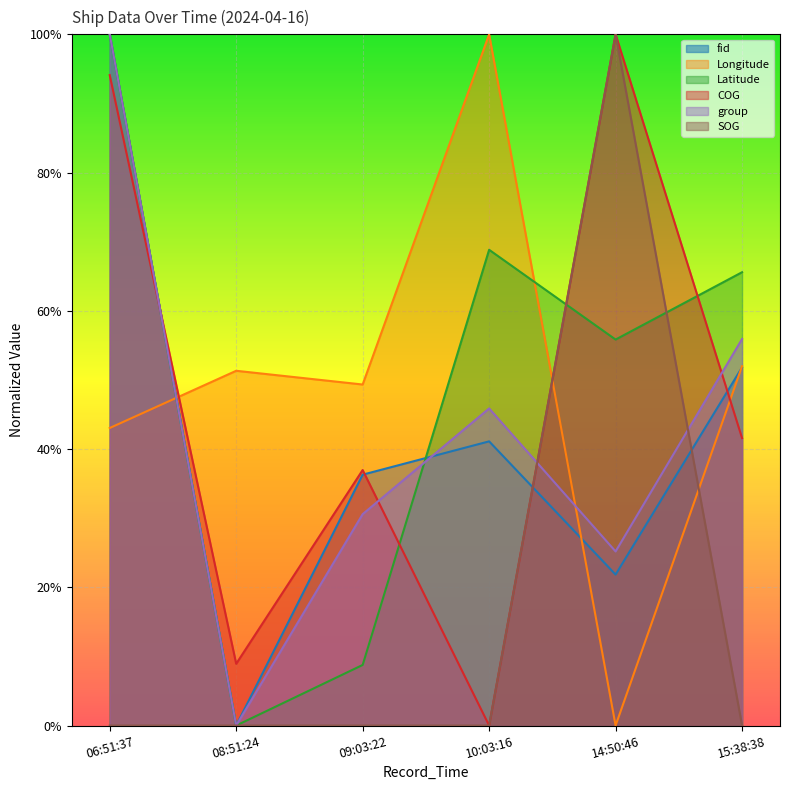

Rank the series at 09:03:22 from highest to lowest value.

Longitude, COG, fid, group, Latitude, SOG